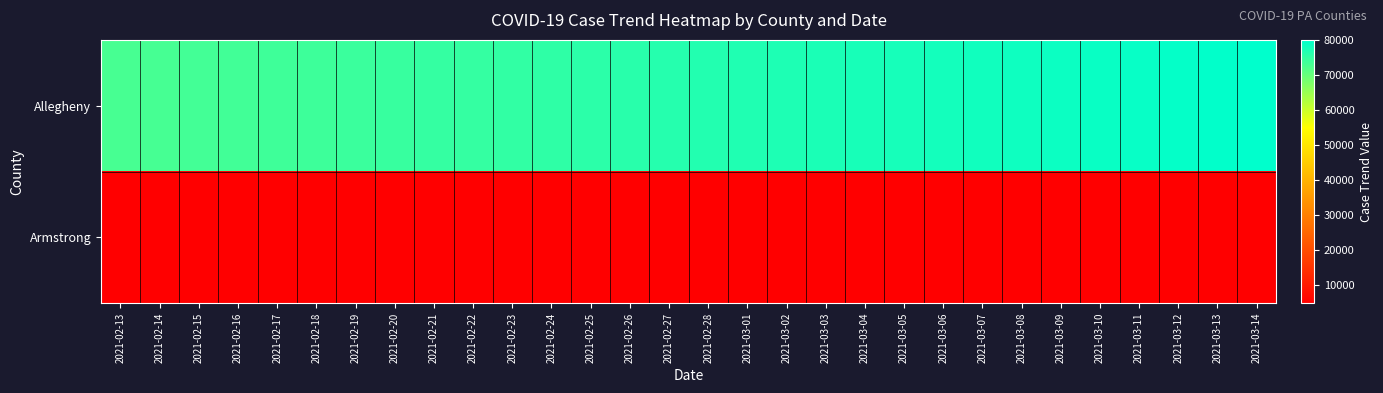

Reading right to left, what are all the values shown in this chart?

Allegheny: 2021-03-14=80139	2021-03-13=79893	2021-03-12=79647	2021-03-11=79401	2021-03-10=79155	2021-03-09=78909	2021-03-08=78663	2021-03-07=78417	2021-03-06=78171	2021-03-05=77925	2021-03-04=77679	2021-03-03=77433	2021-03-02=77187	2021-03-01=76941	2021-02-28=76695	2021-02-27=76449	2021-02-26=76136	2021-02-25=75724	2021-02-24=75500	2021-02-23=75250	2021-02-22=74976	2021-02-21=74866	2021-02-20=74602	2021-02-19=74317	2021-02-18=74060	2021-02-17=73813	2021-02-16=73598	2021-02-15=73399	2021-02-14=73217	2021-02-13=73005
Armstrong: 2021-03-14=5060	2021-03-13=5050	2021-03-12=5040	2021-03-11=5030	2021-03-10=5020	2021-03-09=5010	2021-03-08=5000	2021-03-07=4990	2021-03-06=4980	2021-03-05=4970	2021-03-04=4960	2021-03-03=4950	2021-03-02=4940	2021-03-01=4930	2021-02-28=4920	2021-02-27=4910	2021-02-26=4900	2021-02-25=4890	2021-02-24=4880	2021-02-23=4870	2021-02-22=4859	2021-02-21=4857	2021-02-20=4851	2021-02-19=4841	2021-02-18=4831	2021-02-17=4816	2021-02-16=4807	2021-02-15=4801	2021-02-14=4790	2021-02-13=4782